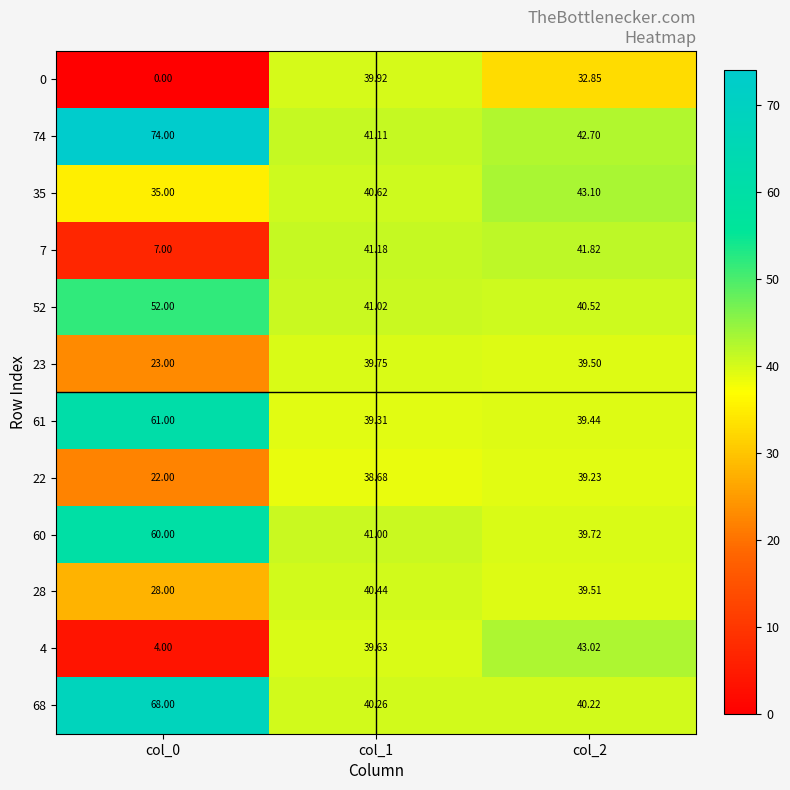

Is the value of 28 at col_1 greater than the value of 0 at col_0?

Yes